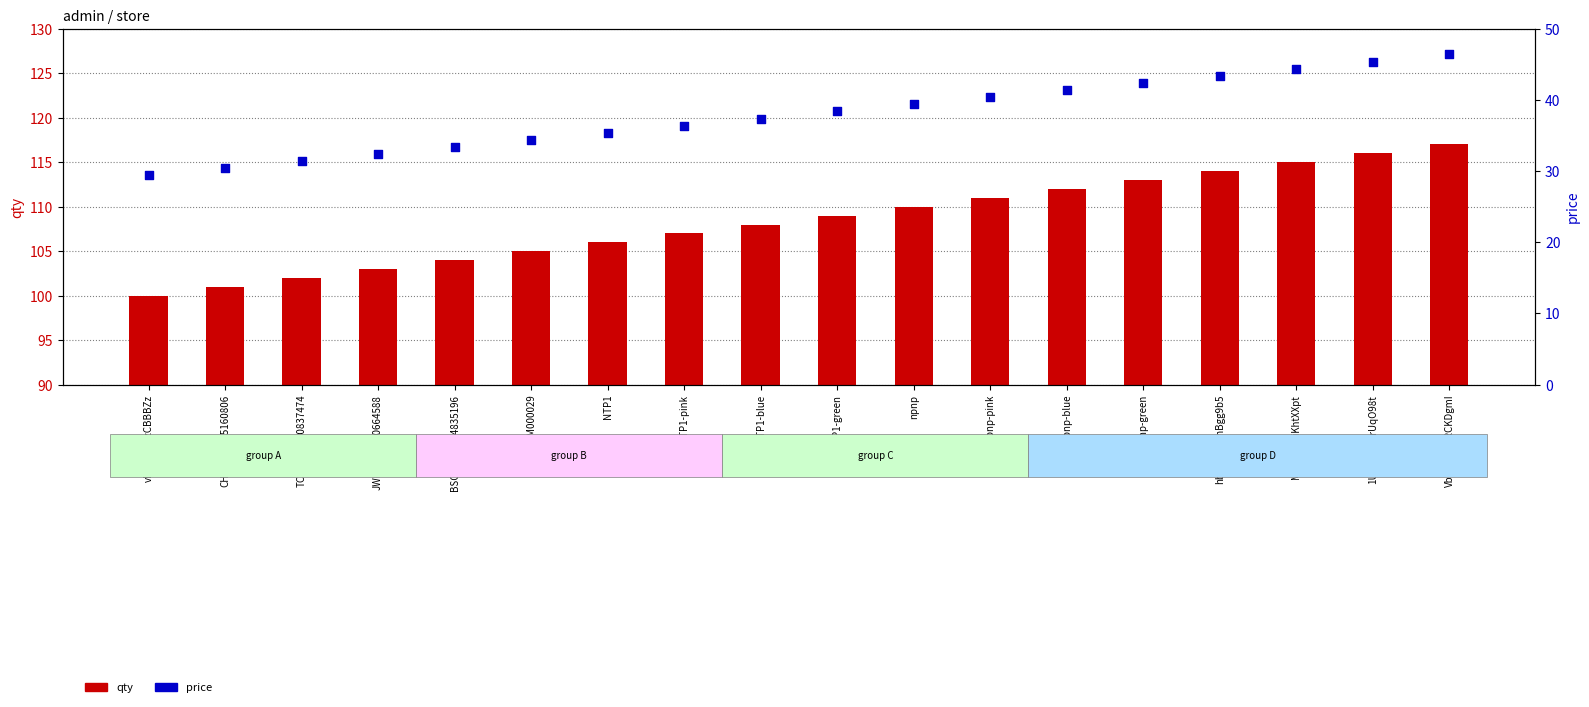

Which series reaches the maximum Y coordinate?

qty